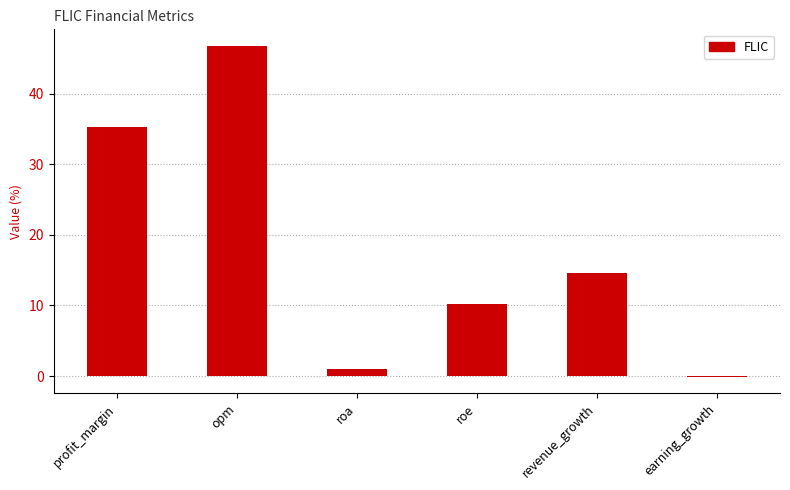

The chart shows a value of 14.6 at revenue_growth. True or false?

True